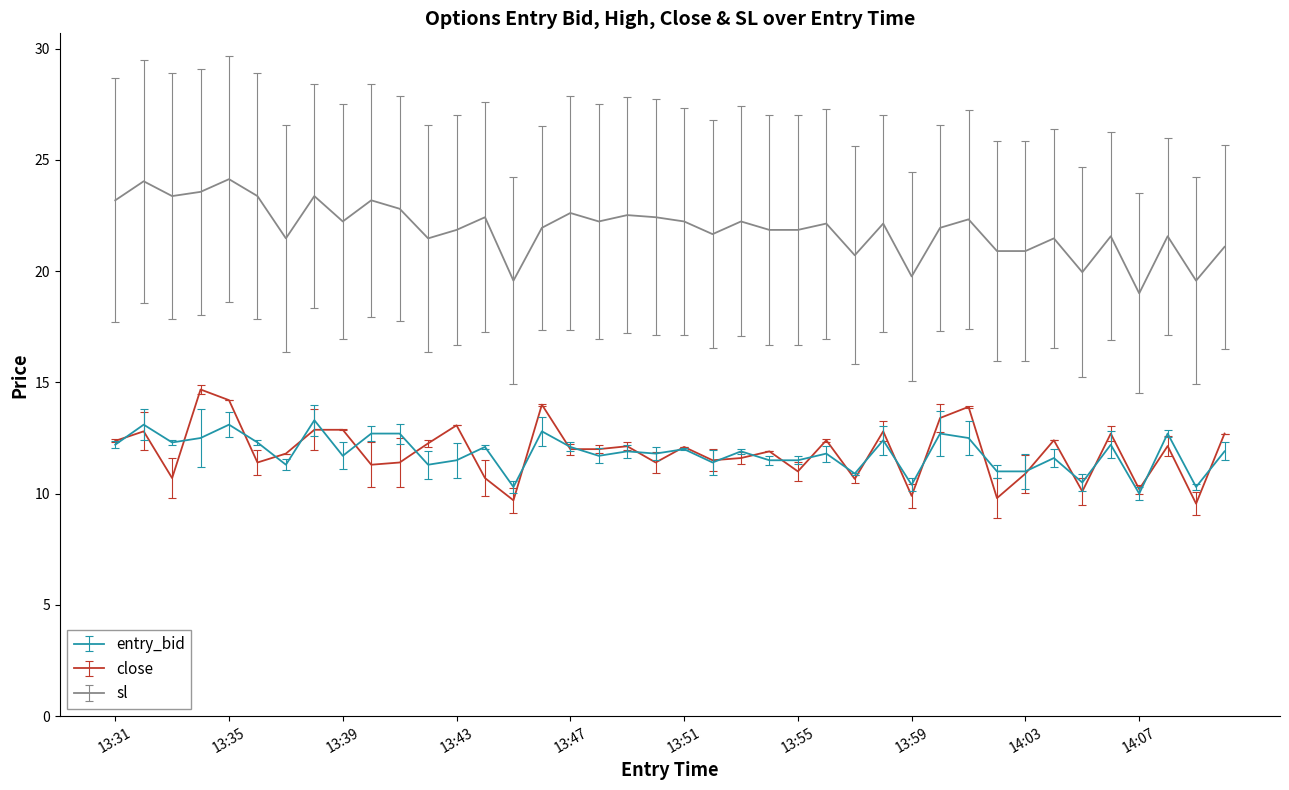

True or false: sl and close cross at least once.

False